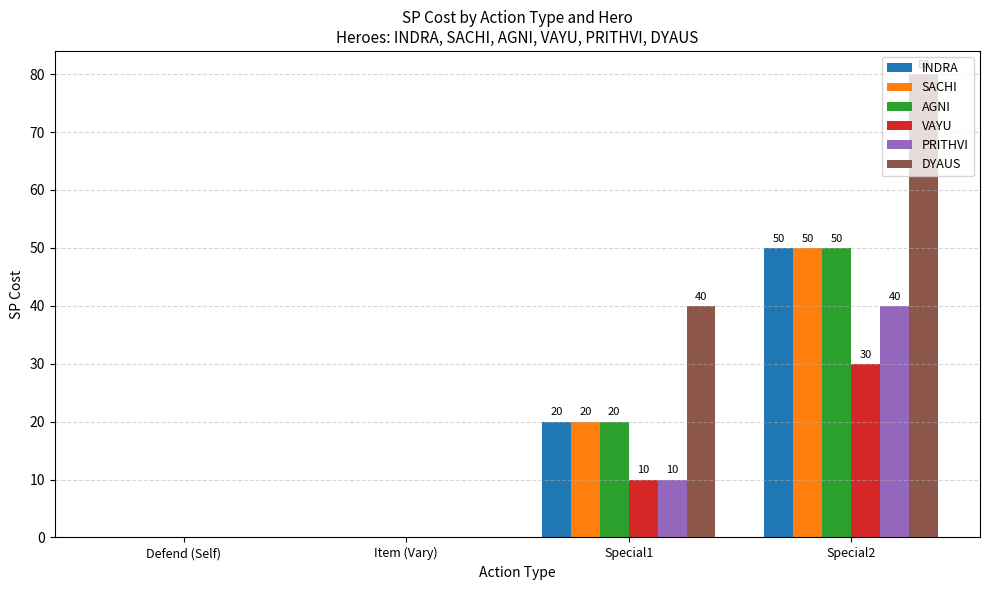

At which category is the sum across all series the highest?

Special2